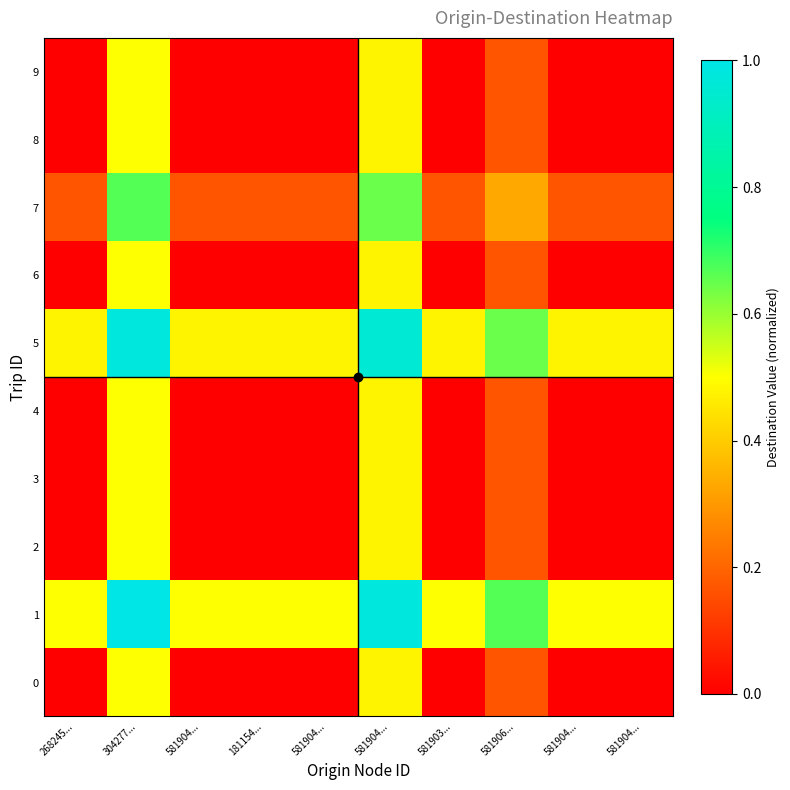

Count the number of categories in the chart.

10